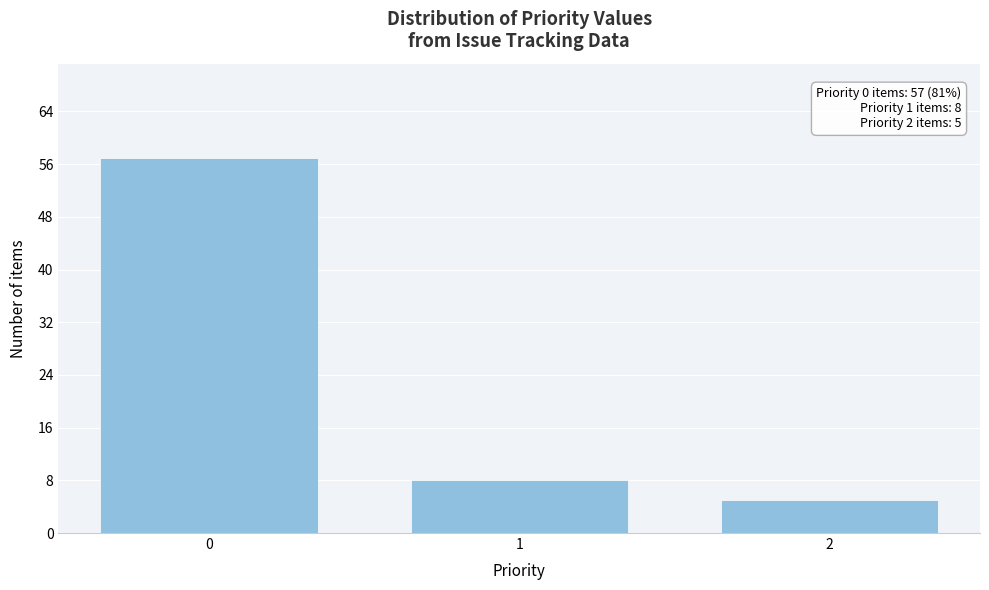

Reading left to right, list all the values displayed in this chart.

57	8	5